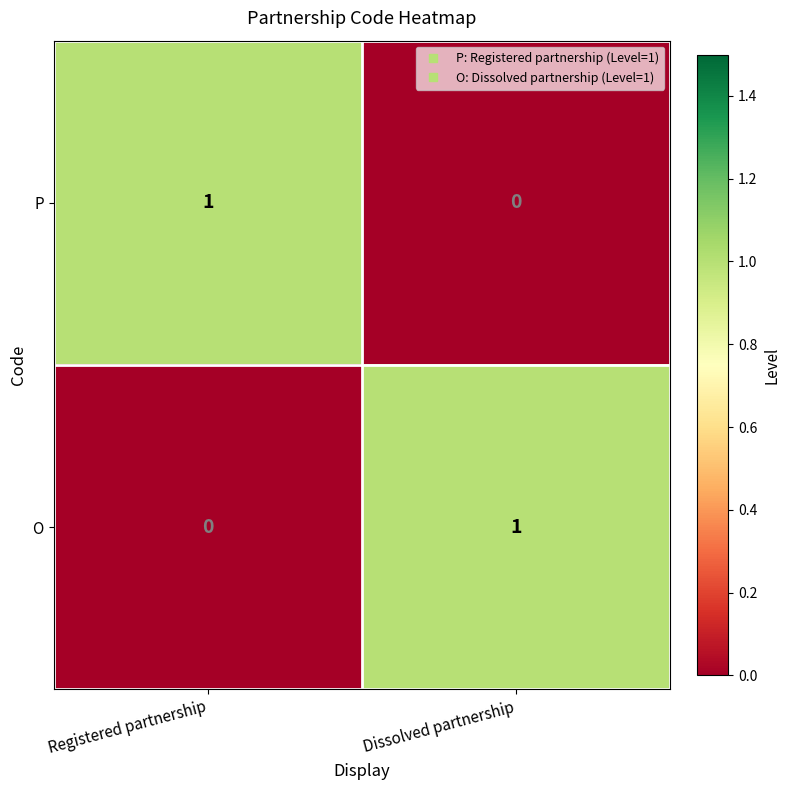

At Registered partnership, list the series in order from smallest to largest.

O, P